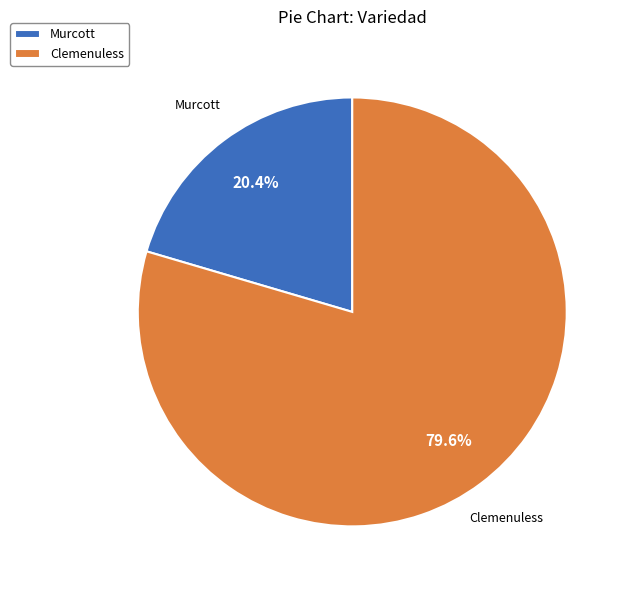

Rank the categories by value from highest to lowest.

Clemenuless, Murcott